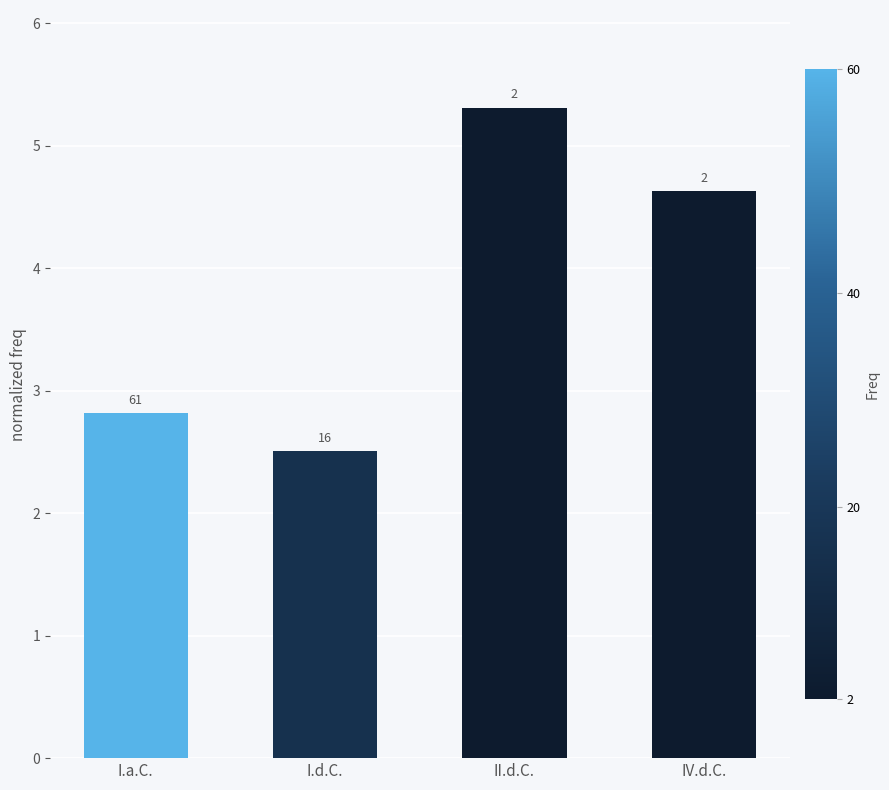

Is it true that the value at II.d.C. is 1.8?

False